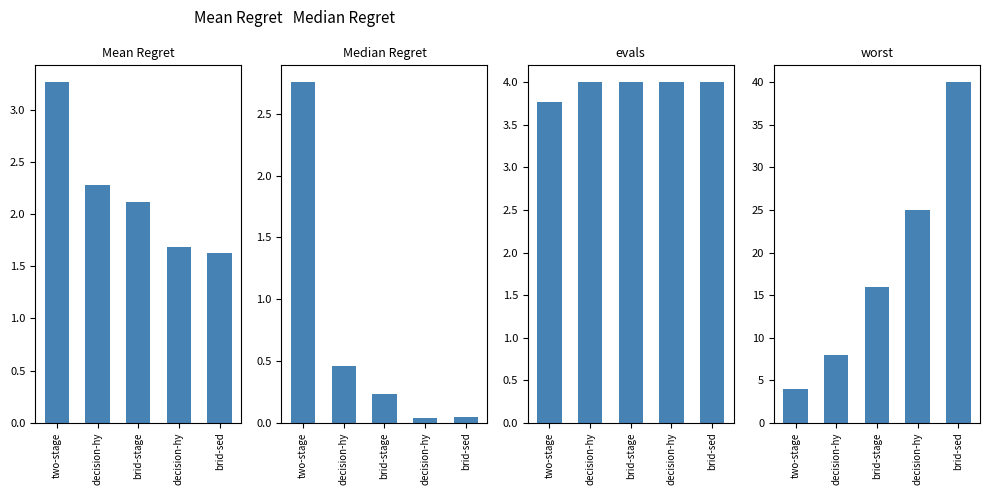

Reading right to left, transcribe all the data shown in this chart.

mean: brid-sed=1.6	decision-hy=1.7	brid-stage=2.1	decision-hy=2.3	two-stage=3.3
best: brid-sed=0.0	decision-hy=0.0	brid-stage=0.2	decision-hy=0.5	two-stage=2.8
worst: brid-sed=4.0	decision-hy=4.0	brid-stage=4.0	decision-hy=4.0	two-stage=3.8
evals: brid-sed=40.0	decision-hy=25.0	brid-stage=16.0	decision-hy=8.0	two-stage=4.0